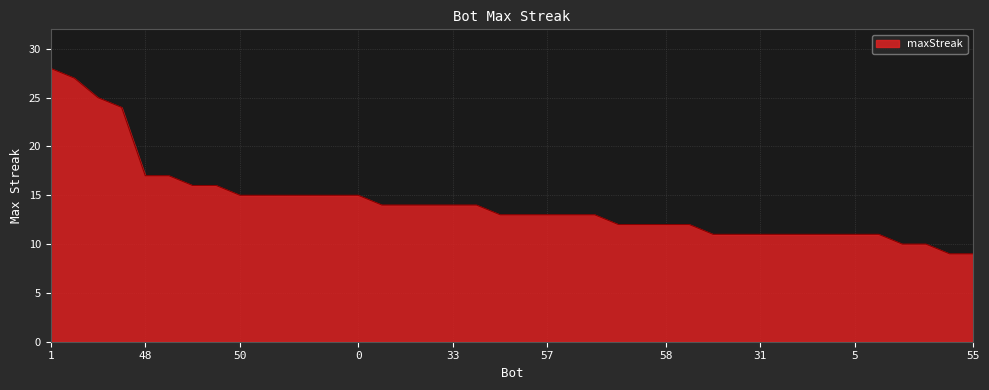

What is the minimum value shown in the chart?

9